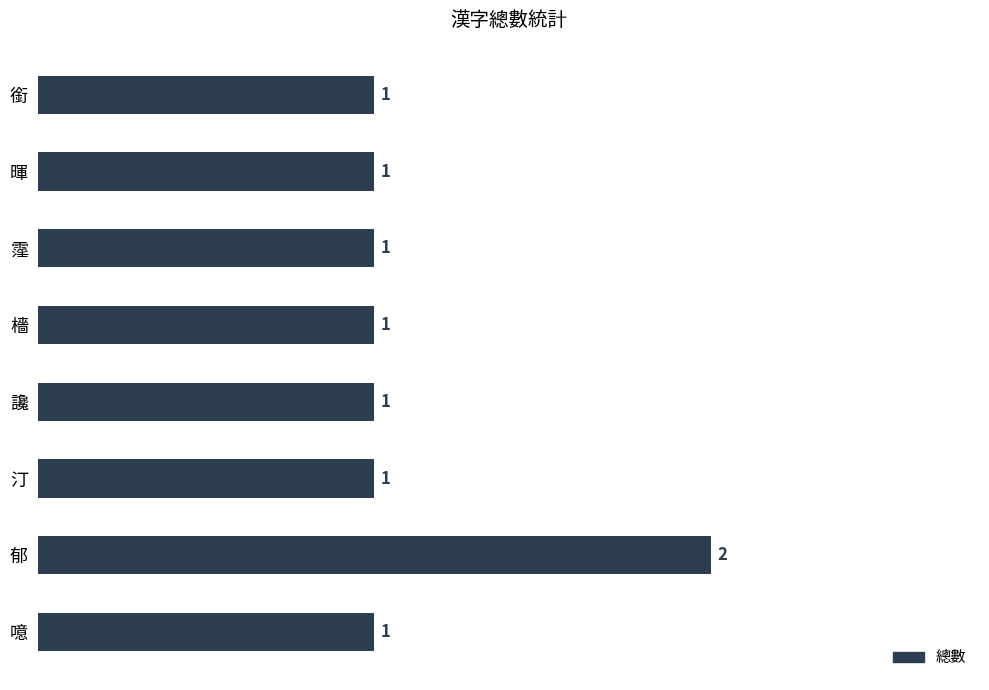

The value at 郁 is 3. True or false?

False